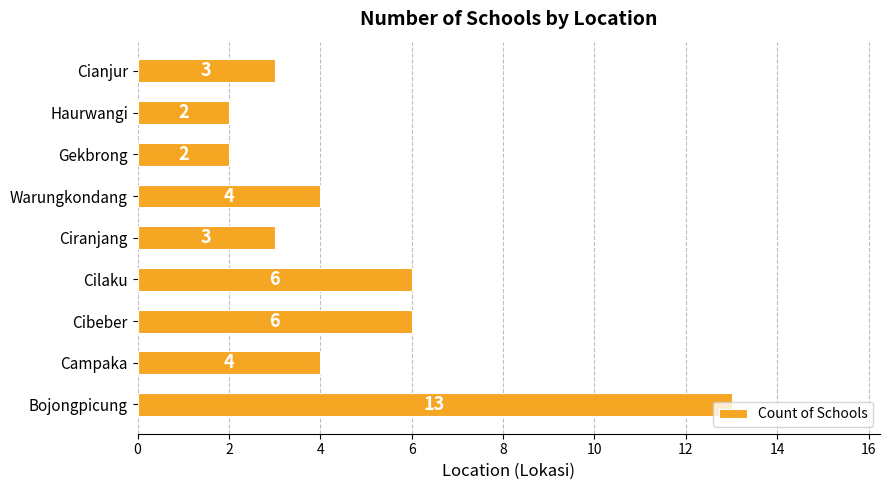

What is the greatest value displayed?

13